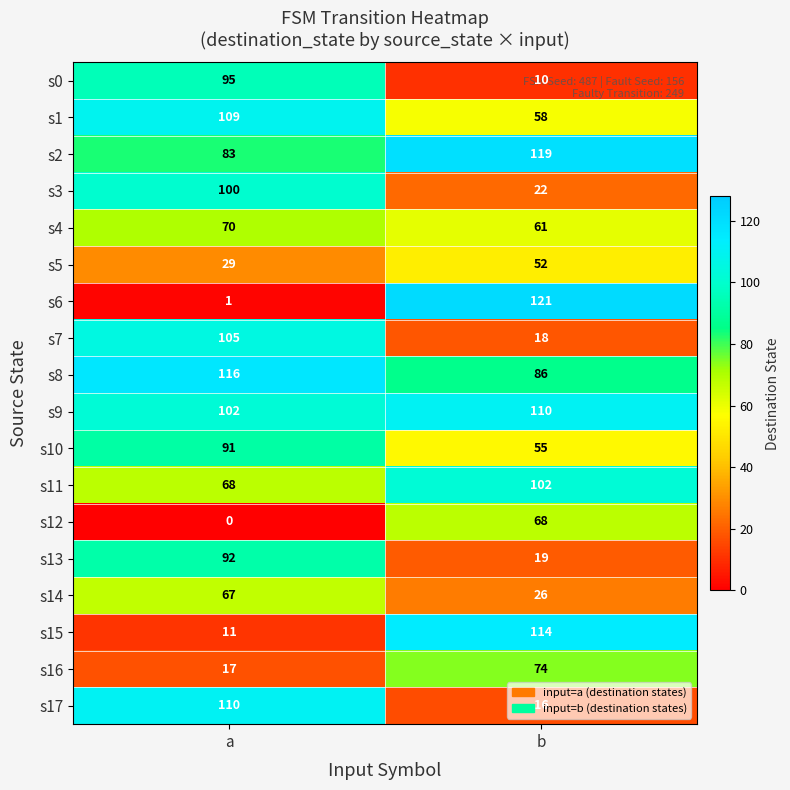

At which category is the sum across all series the highest?

a